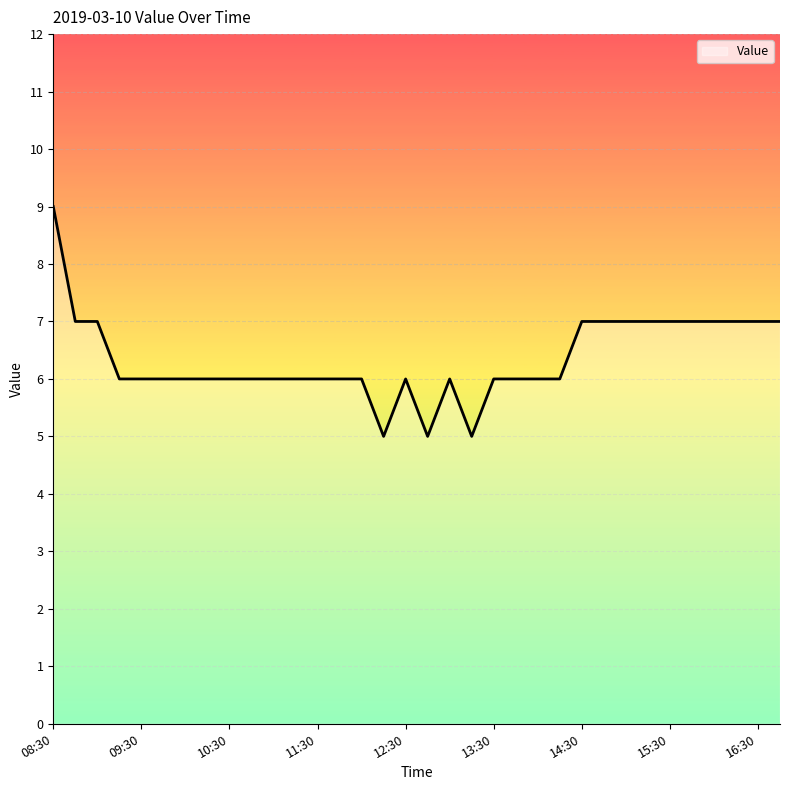

What is the smallest value displayed?

5